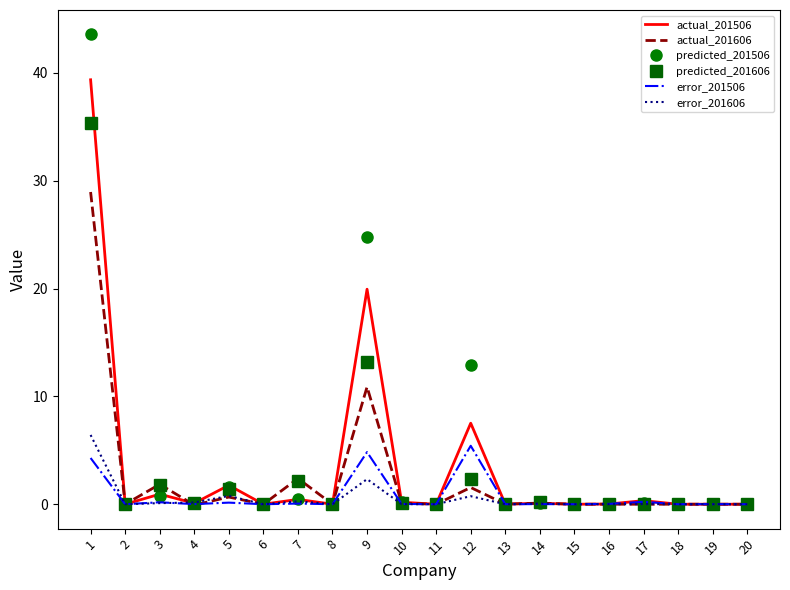

What is the average value of the error_201606 series?

0.5